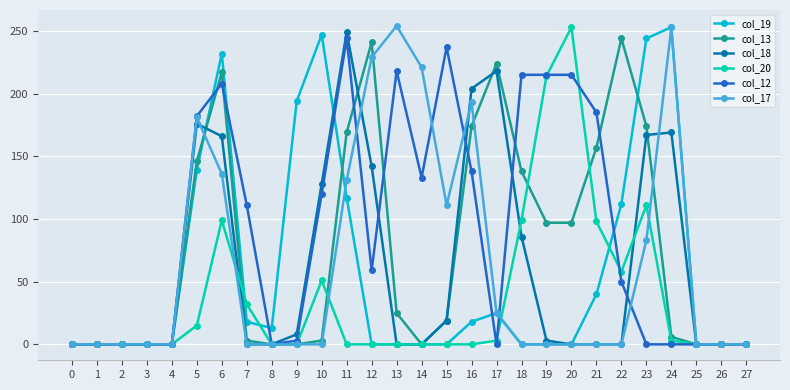

True or false: col_18 has more than 2 interior local peaks.

True